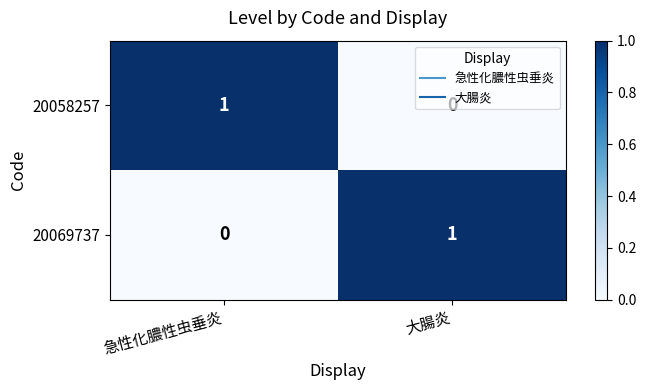

At 大腸炎, list the series in order from smallest to largest.

20058257, 20069737